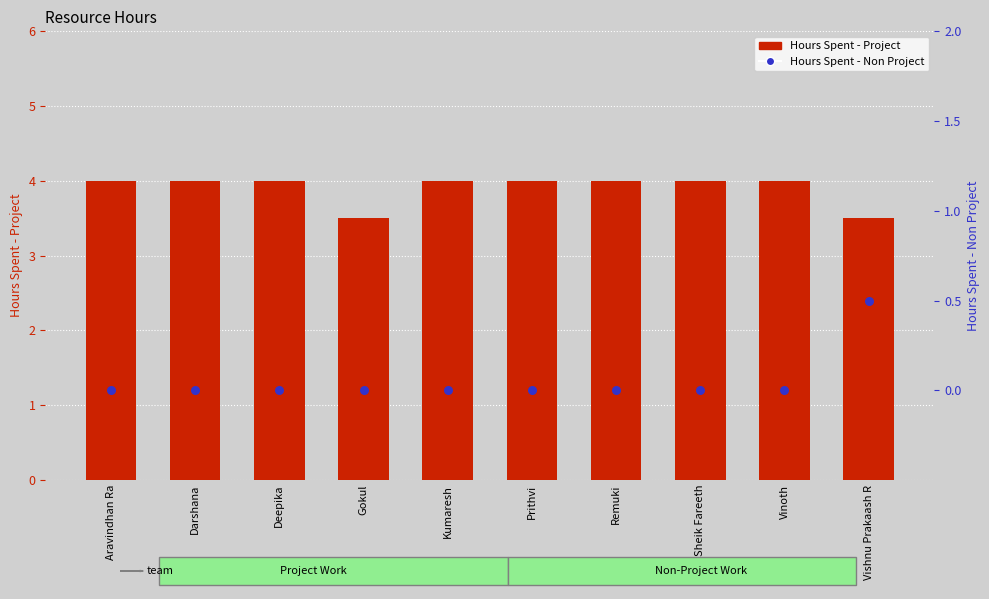

At which category is the sum across all series the highest?

Aravindhan Ra